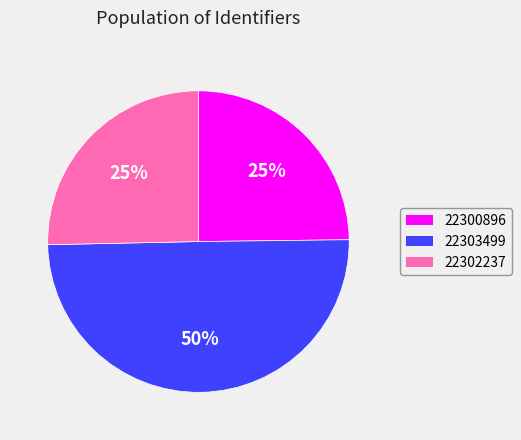

Do 22303499 and 22302237 together represent more than half of the pie?

Yes